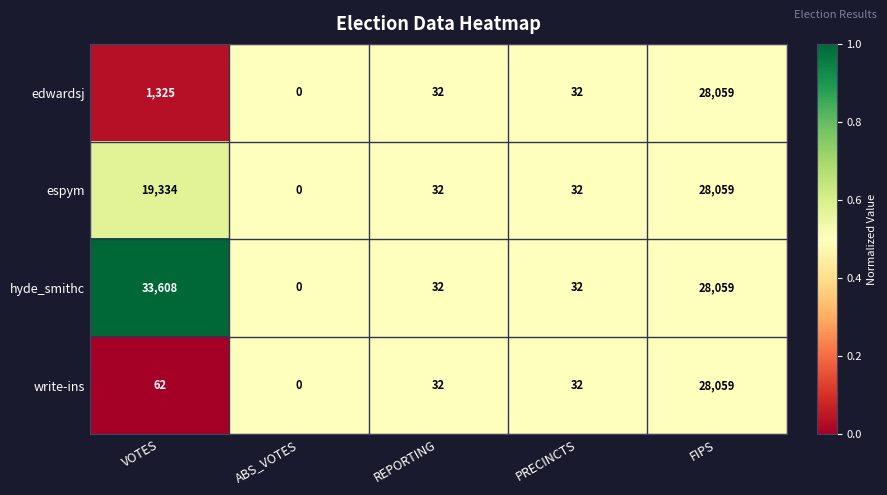

The value of write-ins at VOTES is 97. True or false?

False